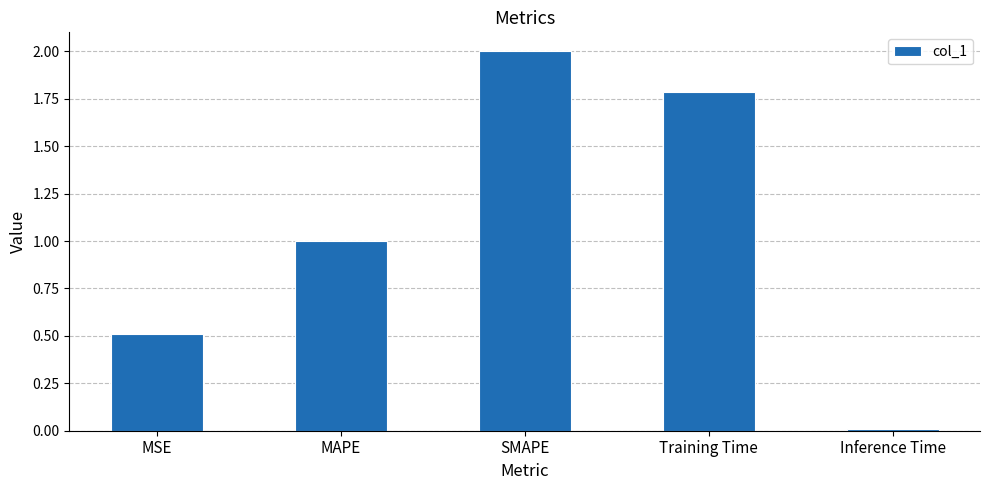

What is the sum of the values at MSE and Training Time?

2.3